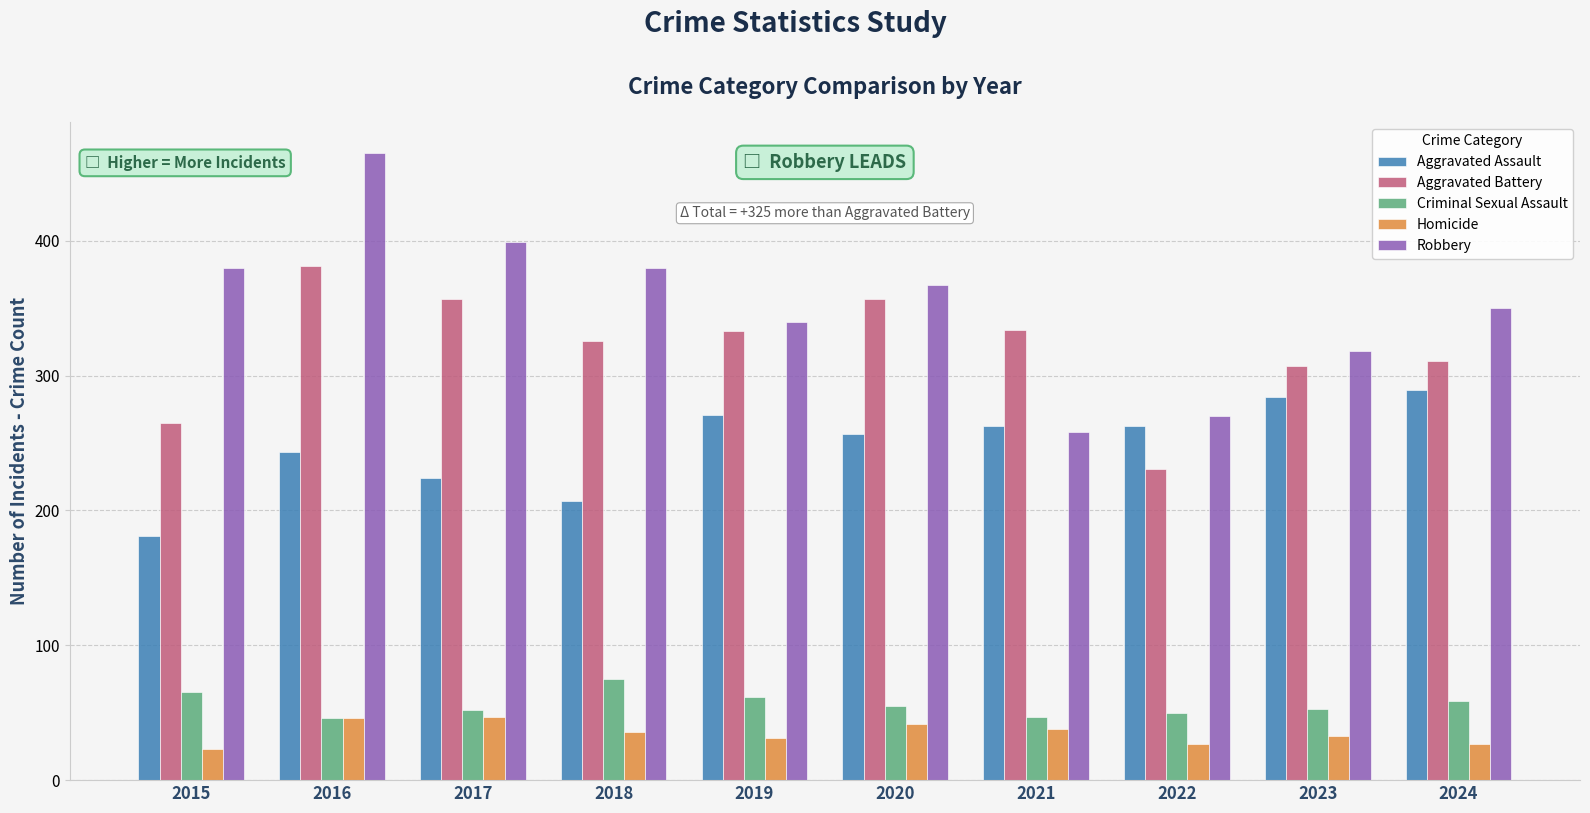

Between 2016 and 2023, which series saw the biggest shift?

Robbery